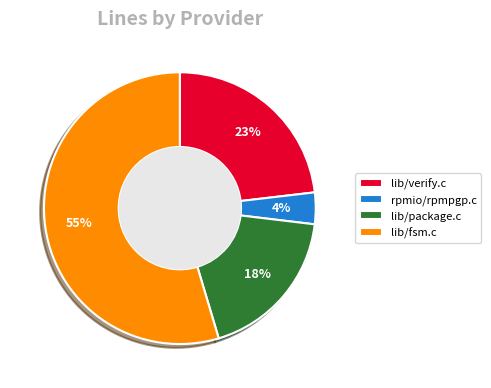

Which category accounts for the majority?

lib/fsm.c